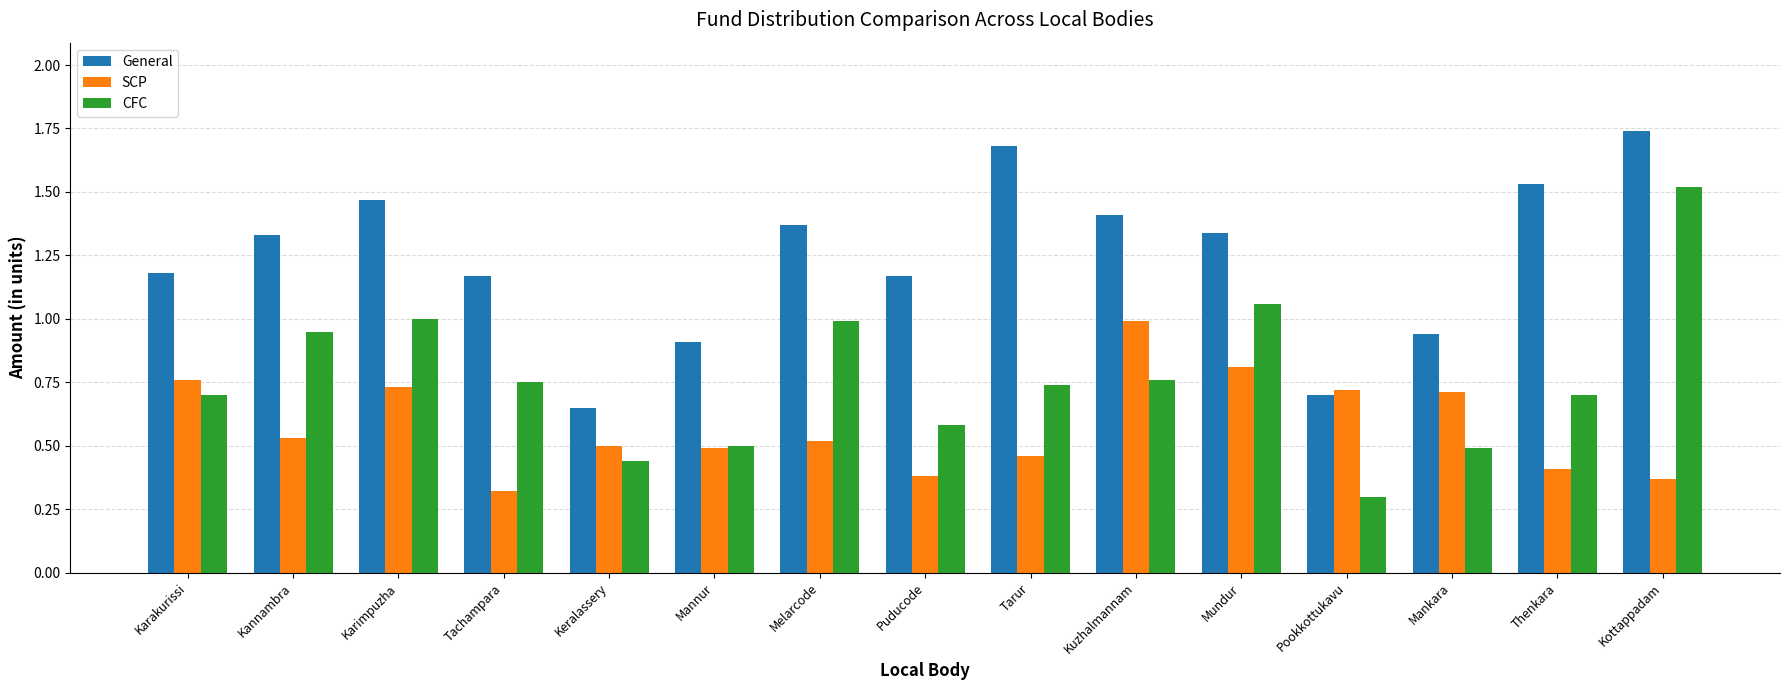

Is the value of CFC at Tarur greater than the value of SCP at Kuzhalmannam?

No